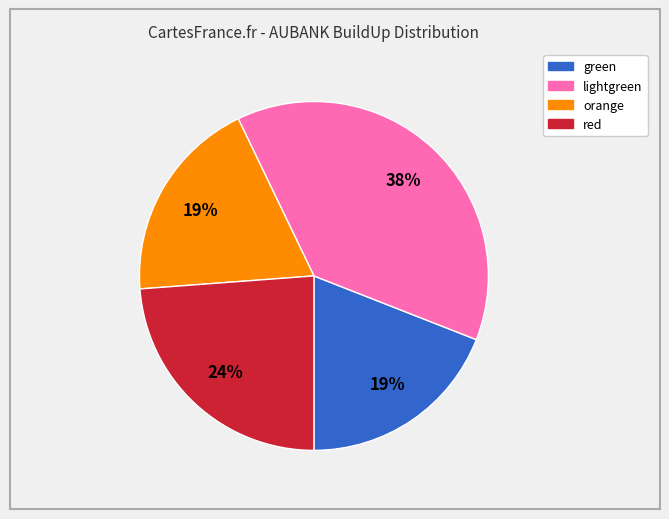

Does red account for over 50% of the chart?

No